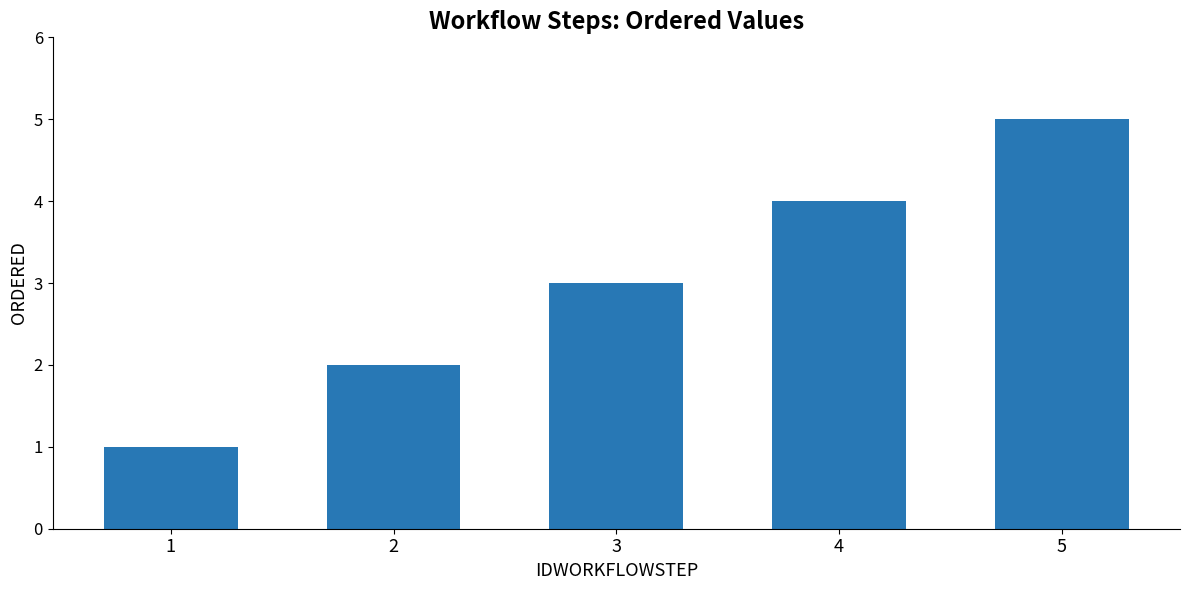

Reading left to right, extract all data points from this chart.

1	2	3	4	5